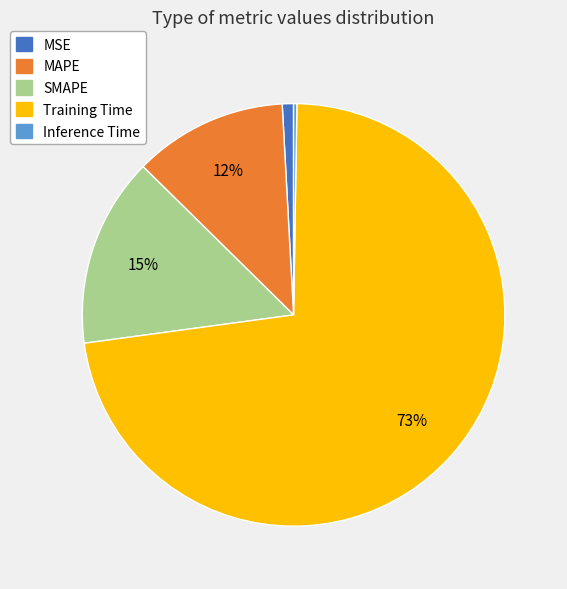

To the nearest percent, what is the difference between the largest and smallest slice percentages?

72%